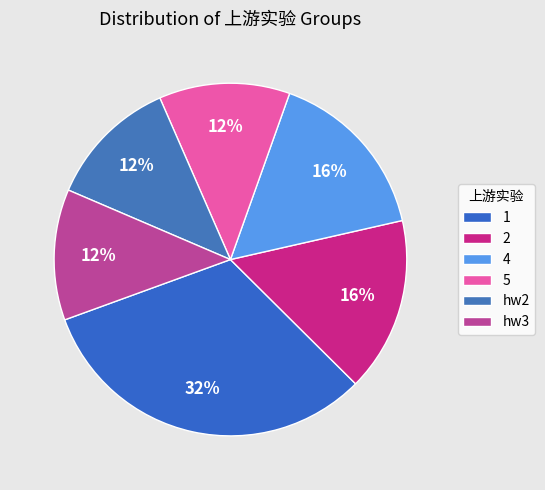

Between hw2 and 2, which is larger?

2